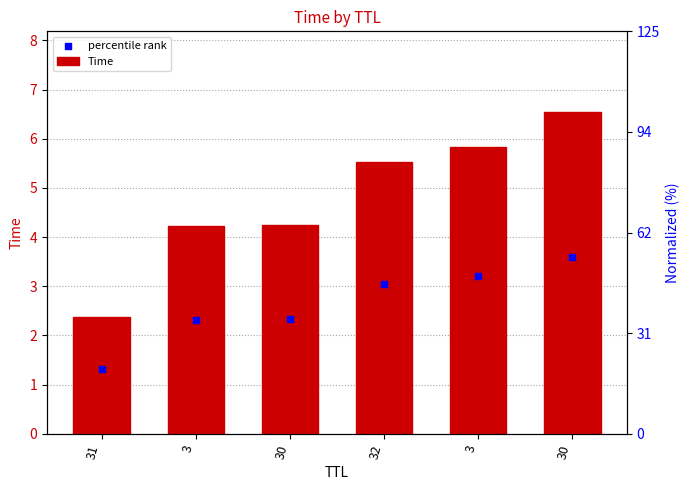

At how many categories does at least one series exceed 4?

5